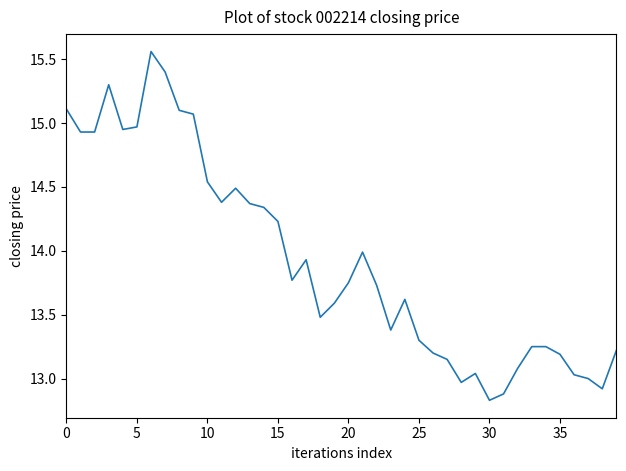

What is the difference between the maximum and minimum values?

2.7